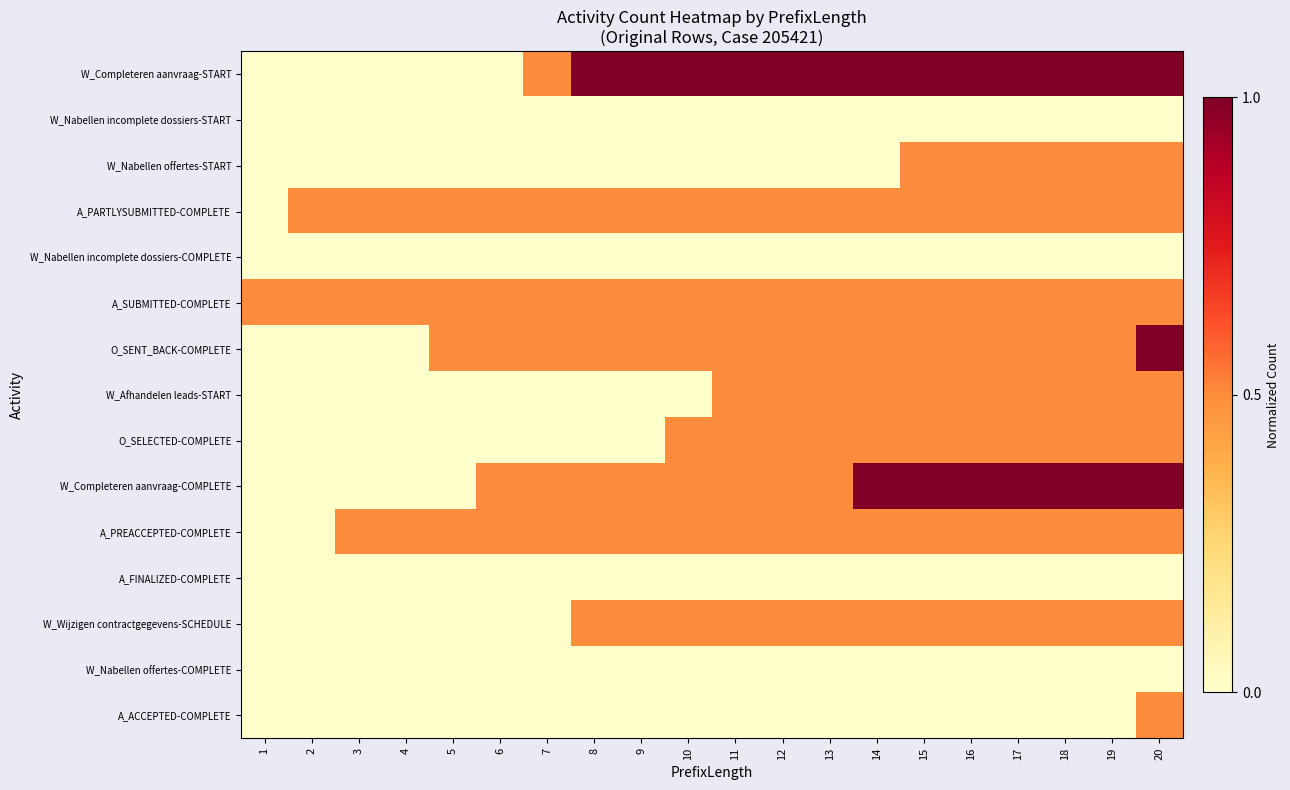

At which category is the sum across all series the highest?

20